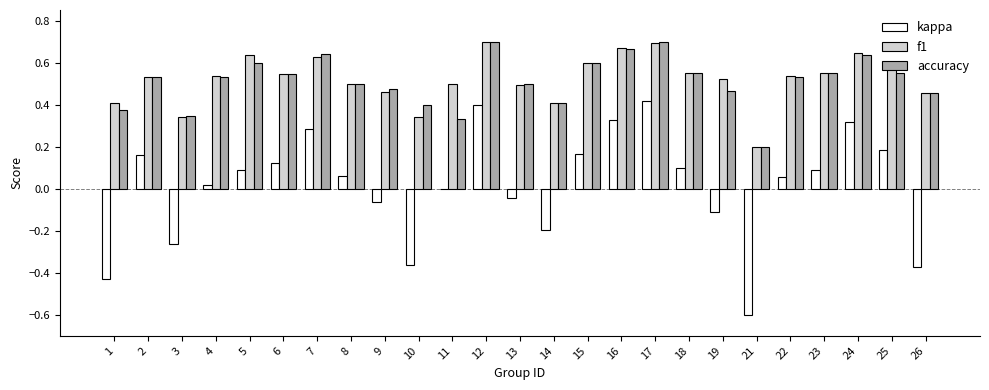

Between 17 and 24, which series saw the biggest shift?

kappa